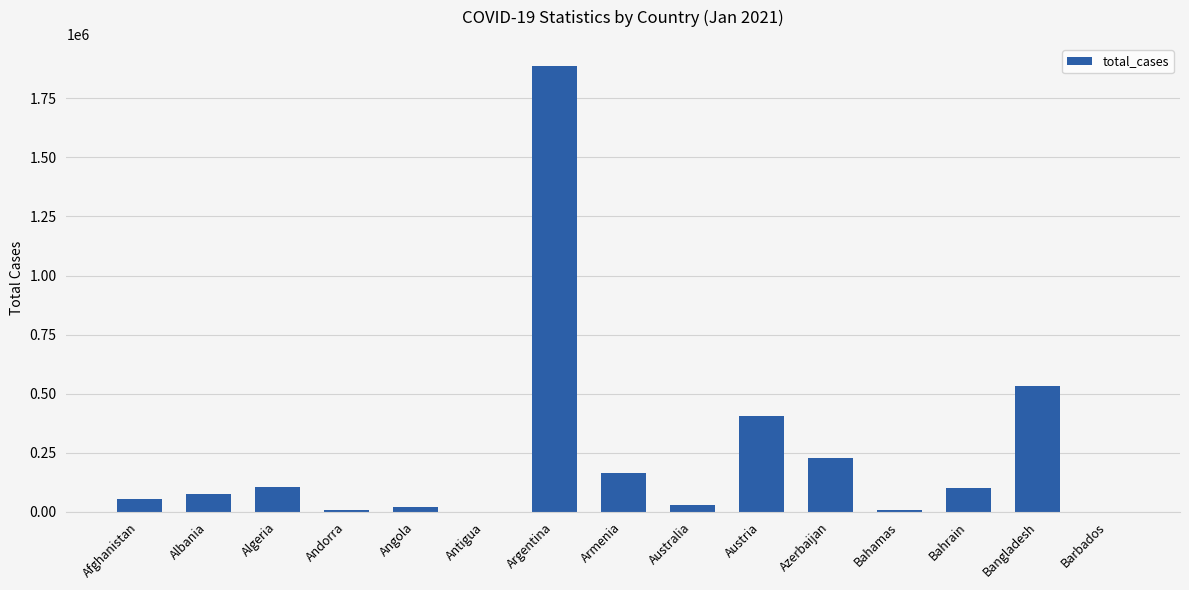

What is the approximate value at Armenia?

166232